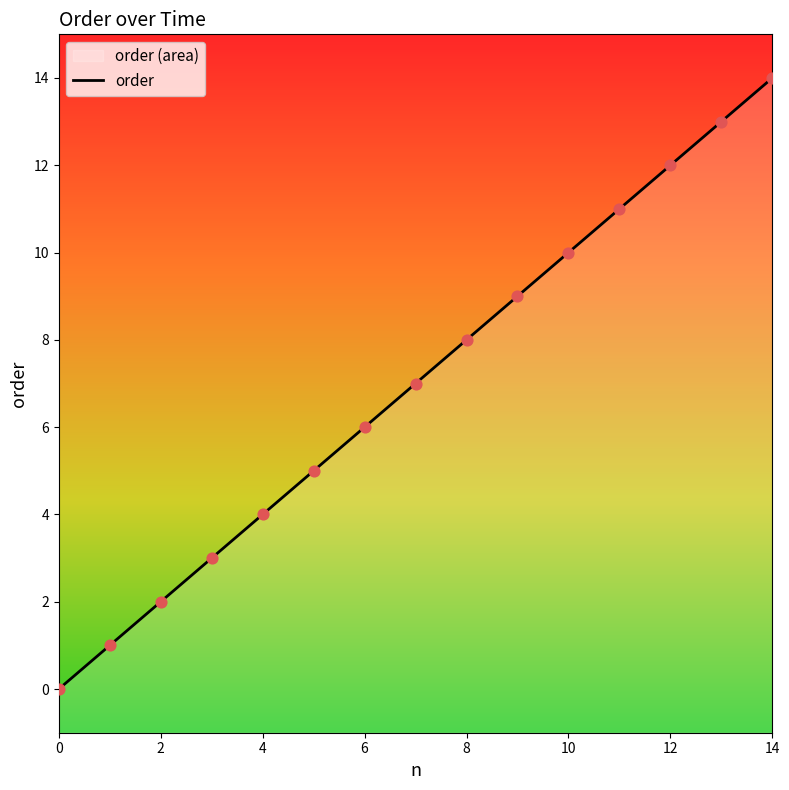

Between 10 and 8, which is larger?

10